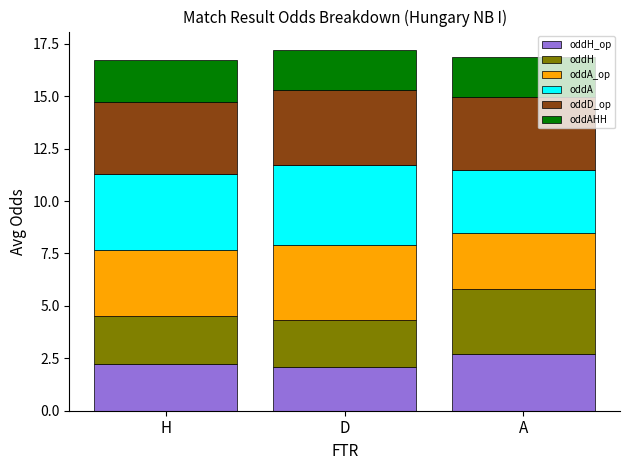

What is the total value across all series at A?

16.9